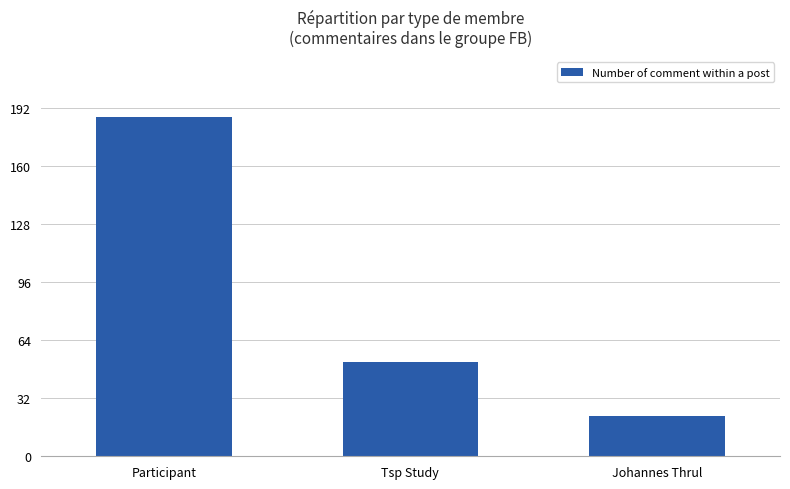

How many data points are less than 52?

1